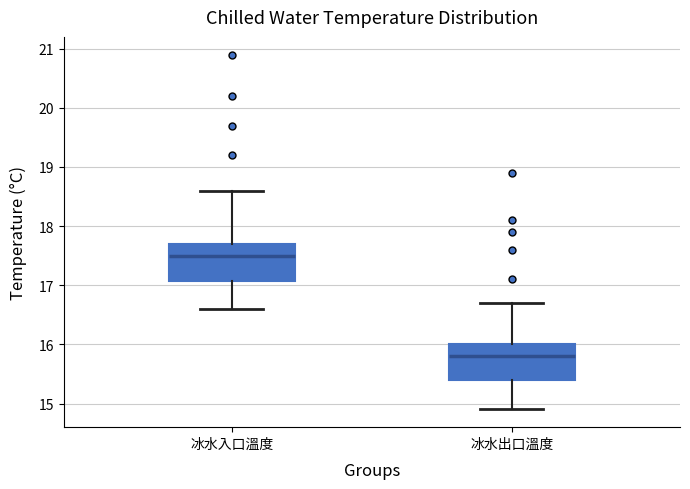

Which box's median line is the lowest?

冰水出口溫度